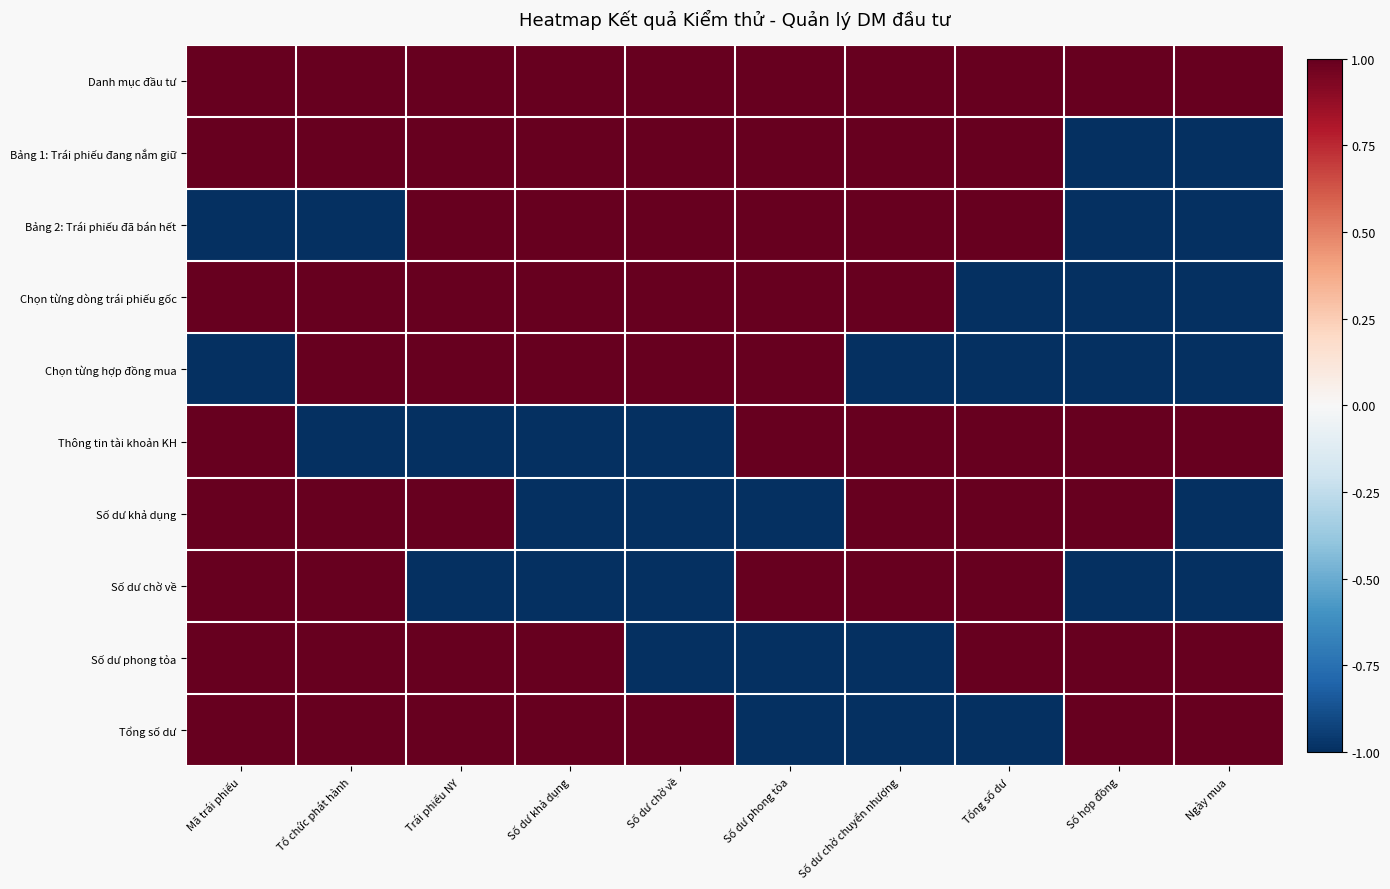

What is the total value across all series at Ngày mua?

-2